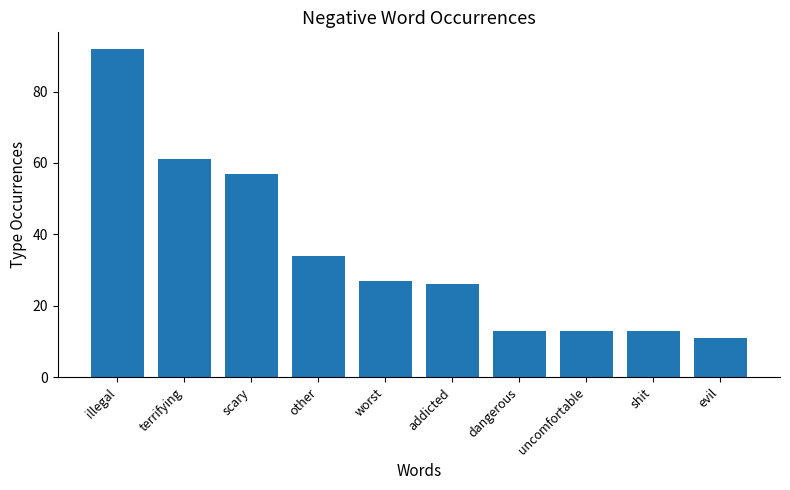

What is the label of the 10th bar from the left?

evil